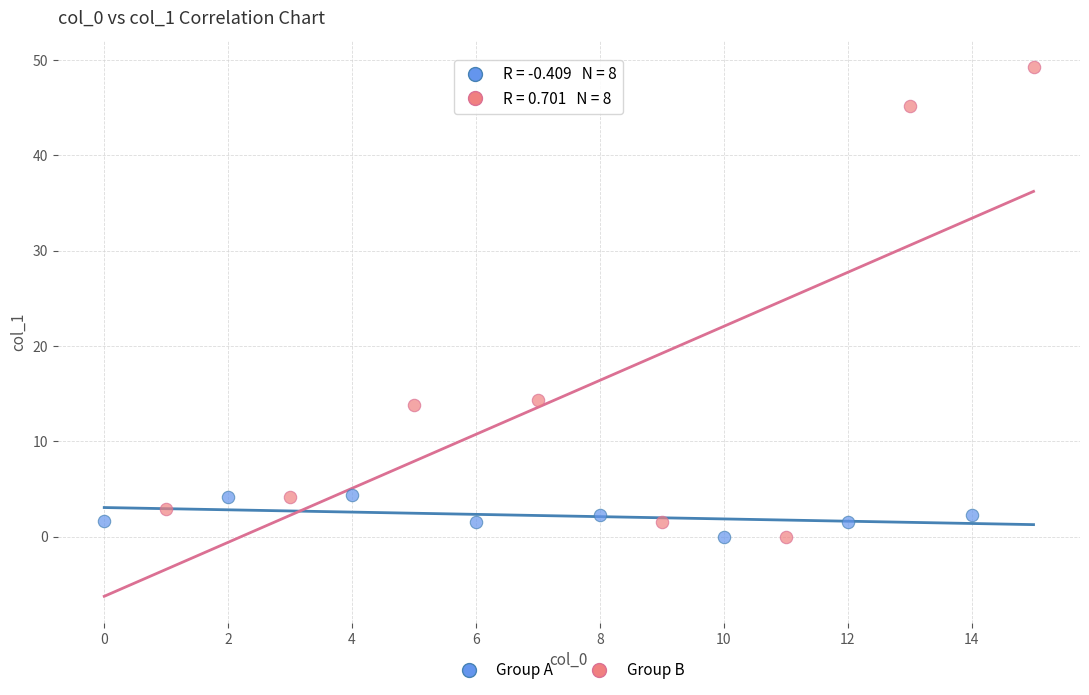

Which series has the largest Y range (max minus min)?

Group B